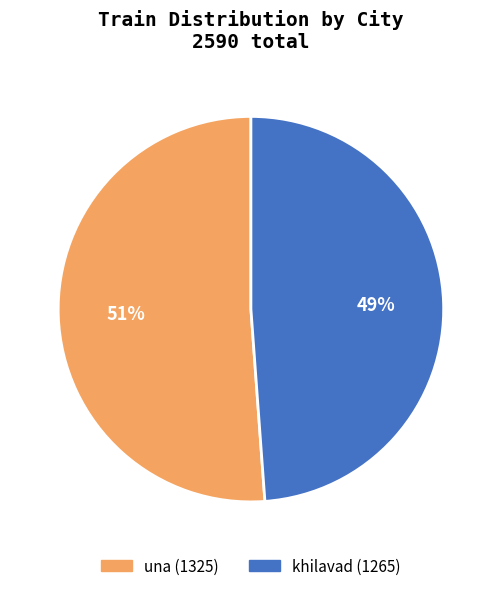

To the nearest percent, what portion does una represent?

51%